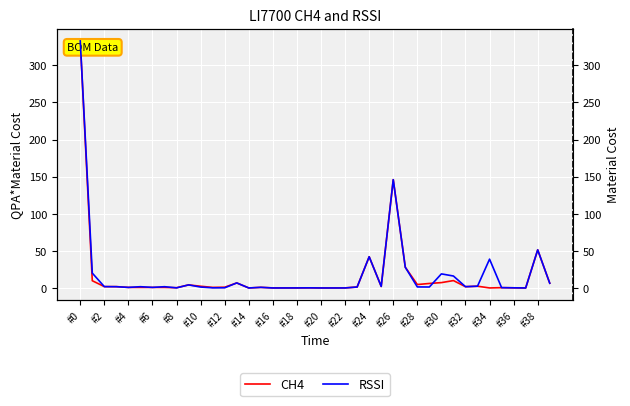

How many data points in CH4 are less than 1?

19